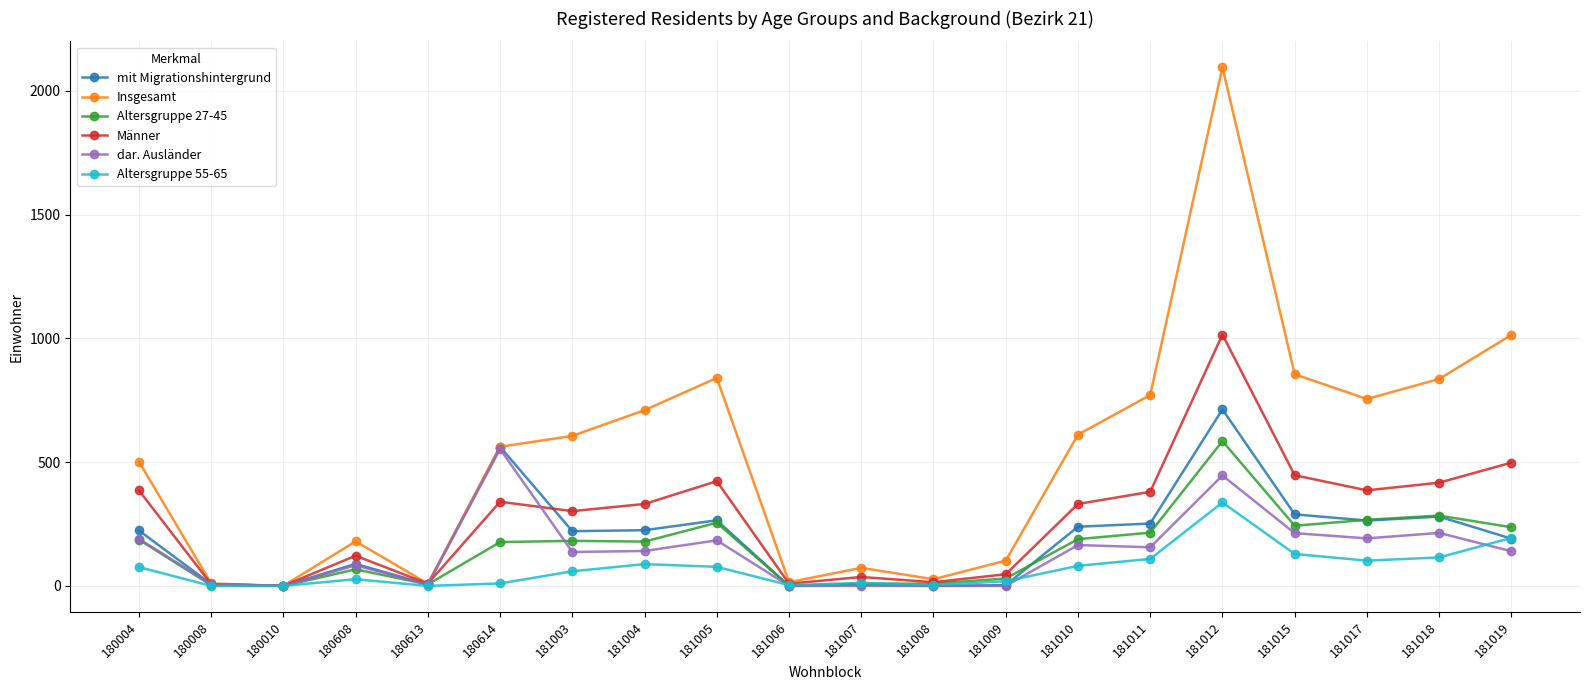

Between 181003 and 181019, which series saw the biggest shift?

Insgesamt